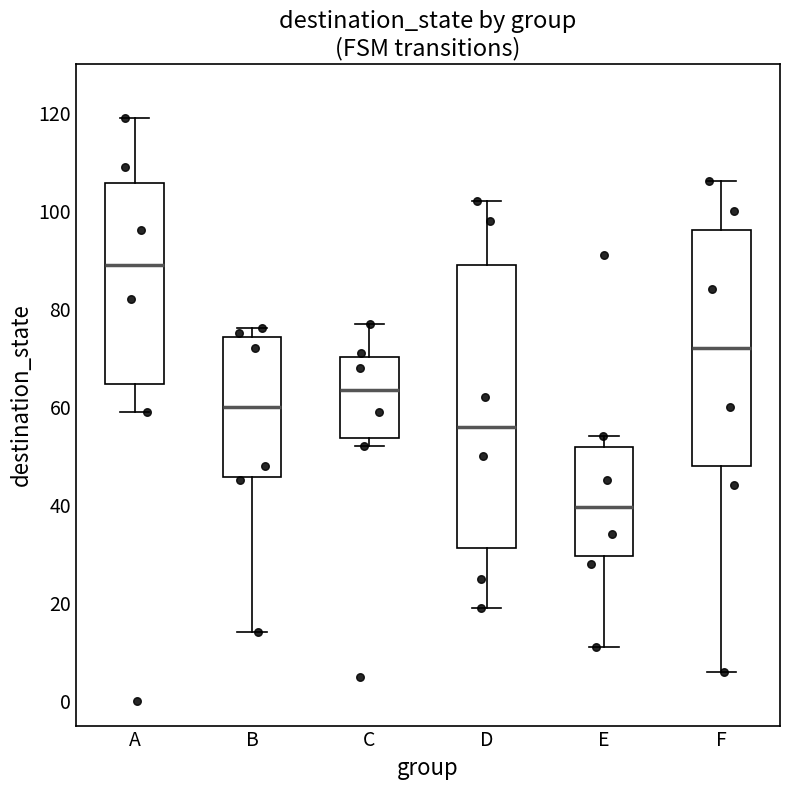

Which box has the highest median line?

A